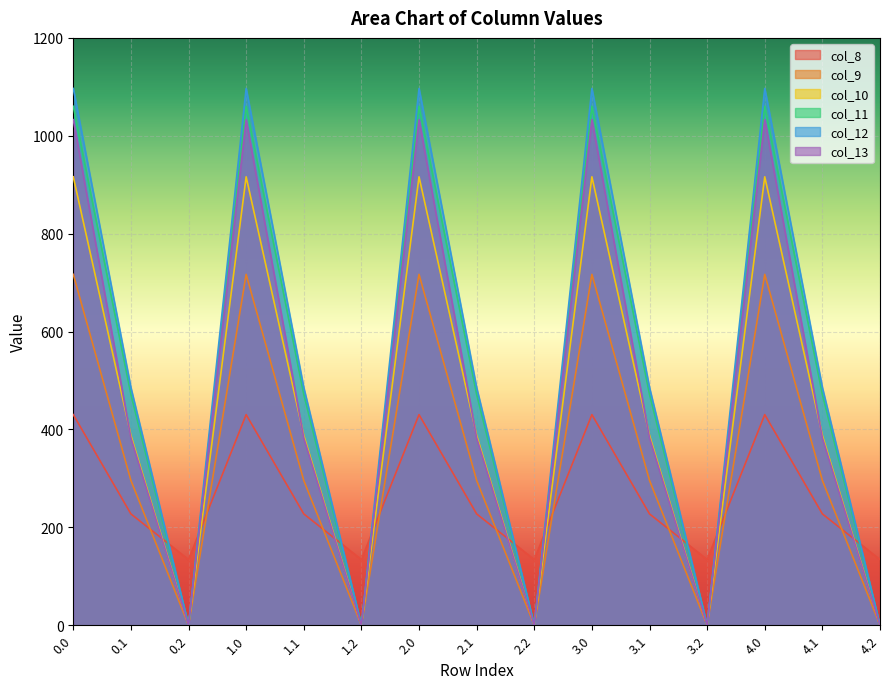

Which series has the widest spread of values?

col_12